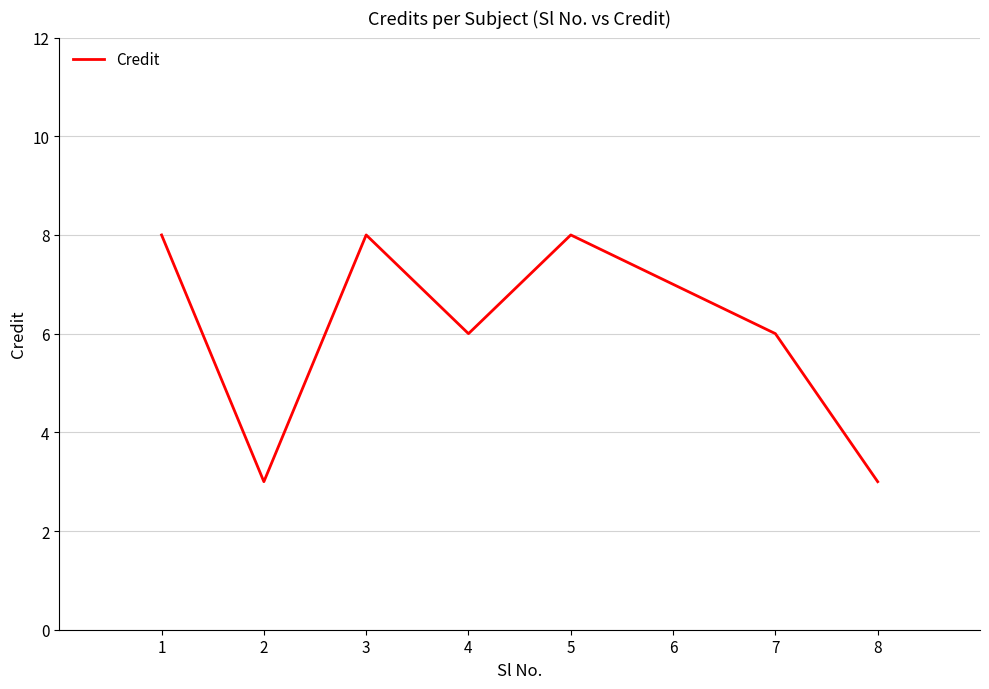

What is the minimum value shown in the chart?

3